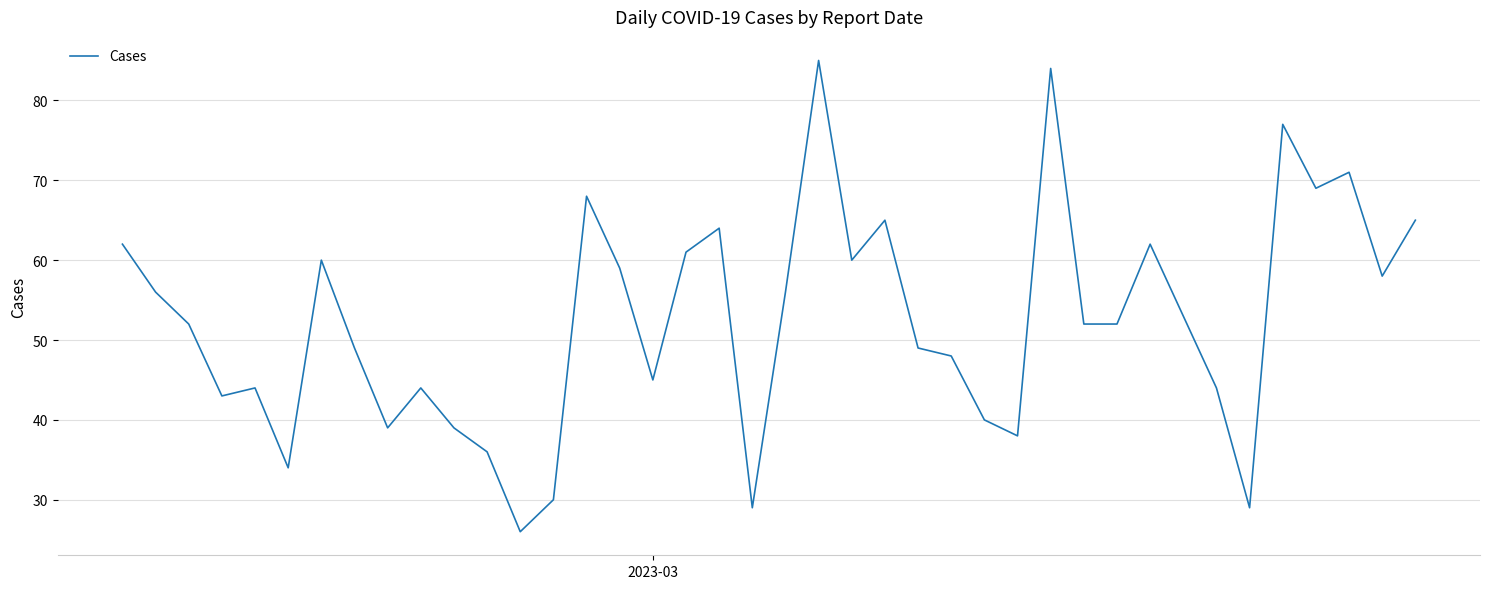

What is the minimum value shown in the chart?

26